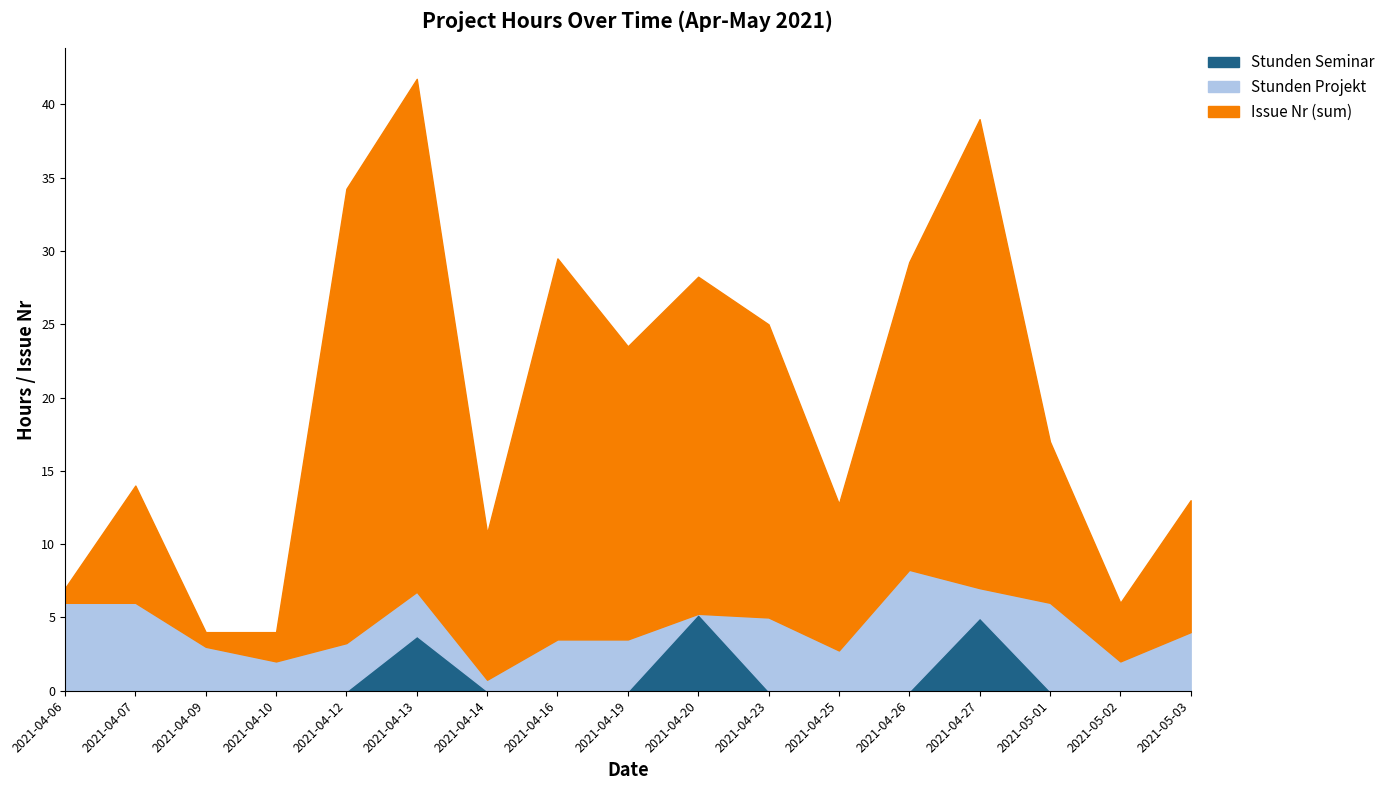

How many lines are shown in the chart?

3